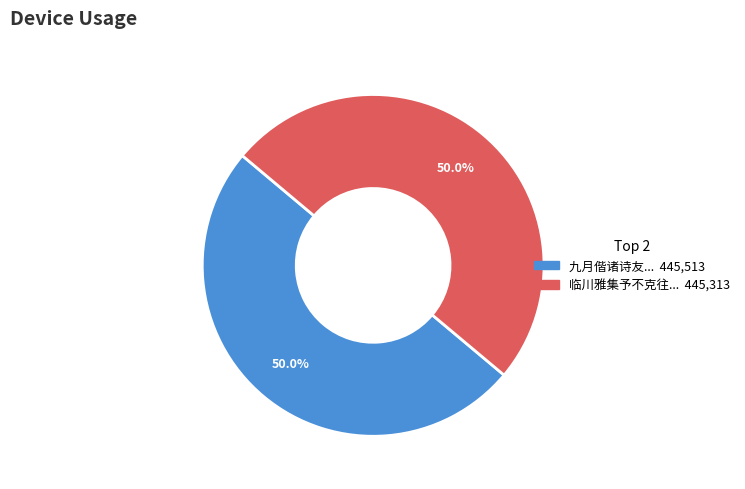

Rank the categories by value from highest to lowest.

九月偕诸诗友游王爷庙以践去春之约次韵山谷登快阁, 临川雅集予不克往先谢诸子次韵山谷登快阁应月课